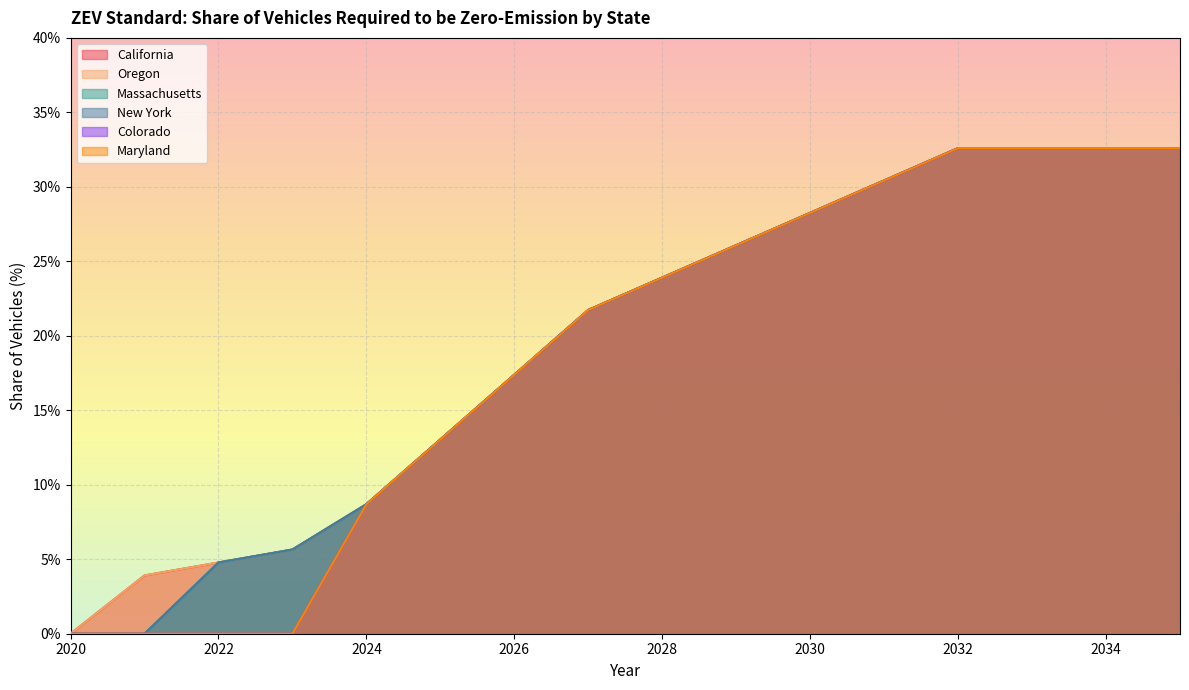

Between 2028 and 2024, which is larger?

2028